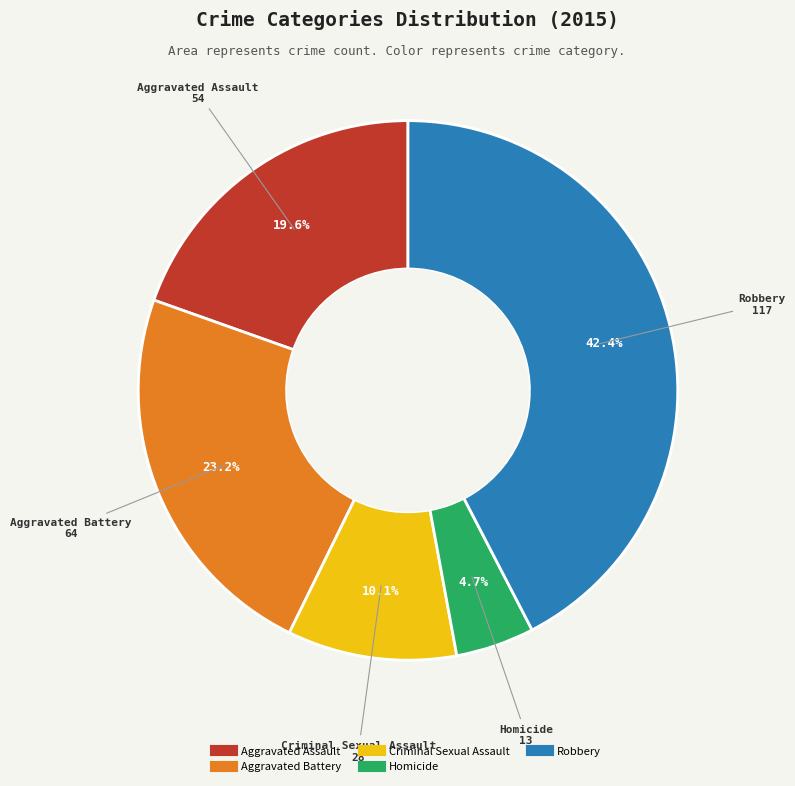

What is the total percentage of Criminal Sexual Assault and Aggravated Battery?

33.3%